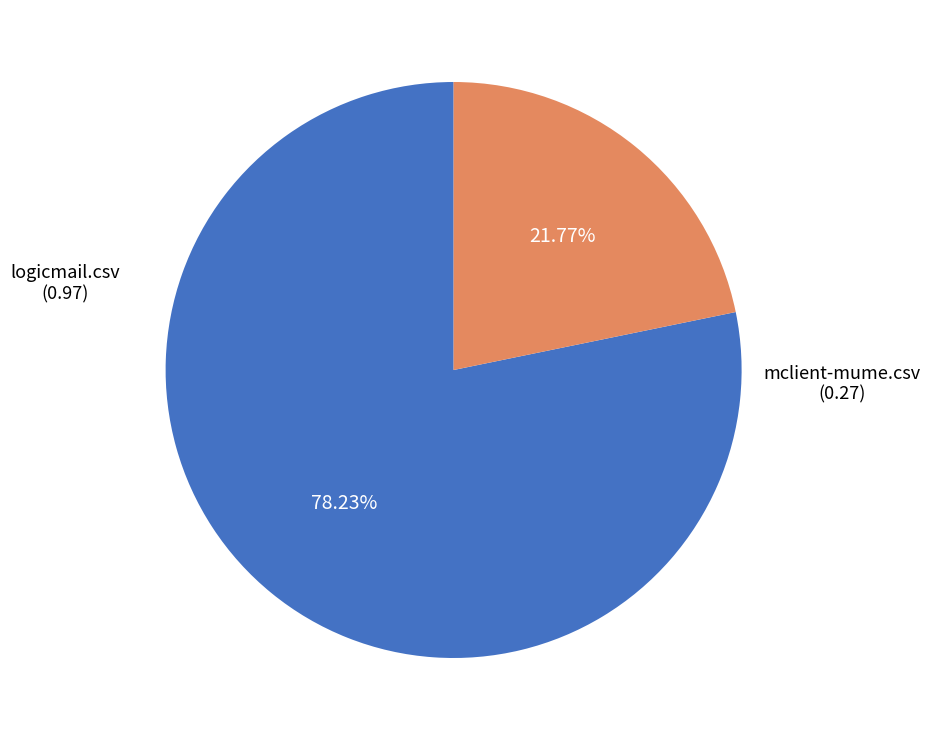

Count the number of slices in the pie.

2